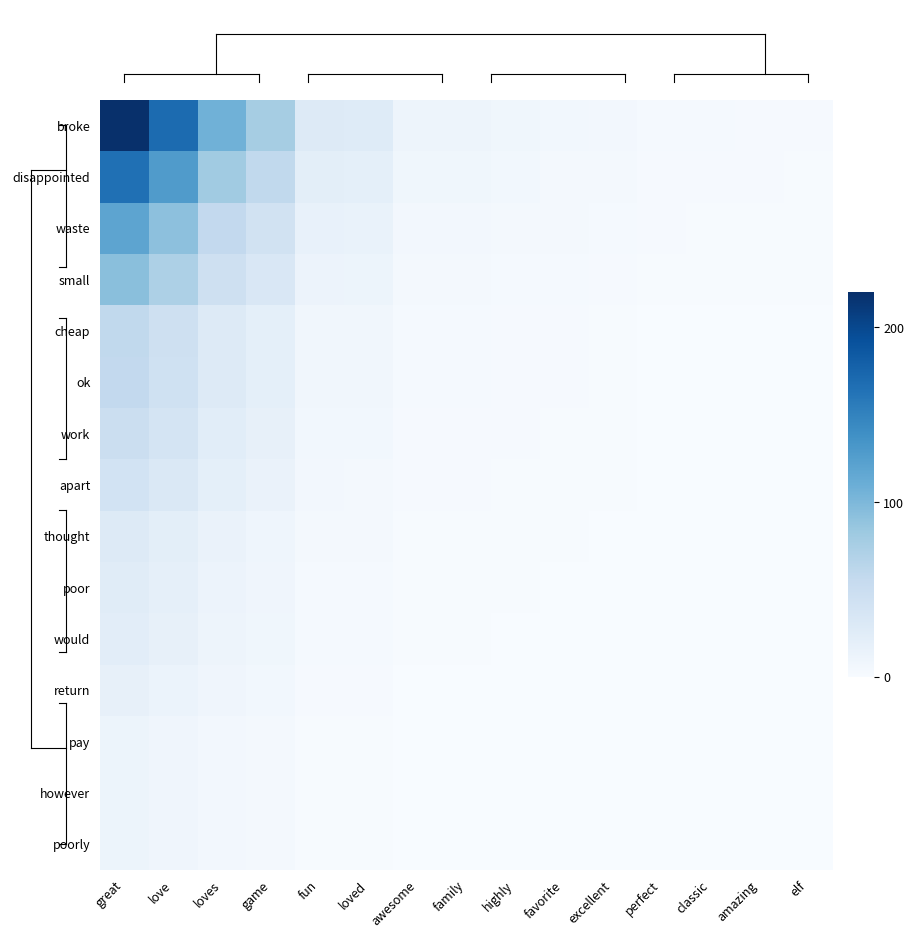

How many series are shown in this chart?

15